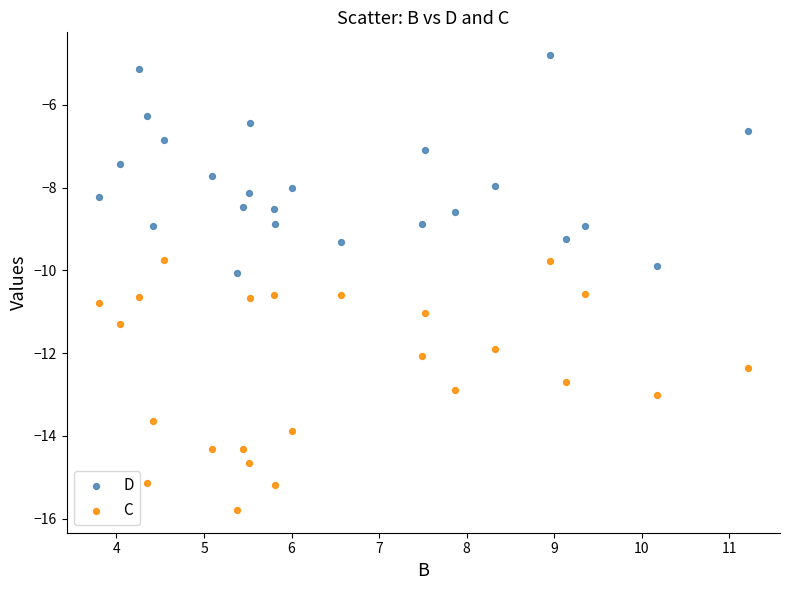

Across all data points, what is the range of Y values (max minus min)?

11.0